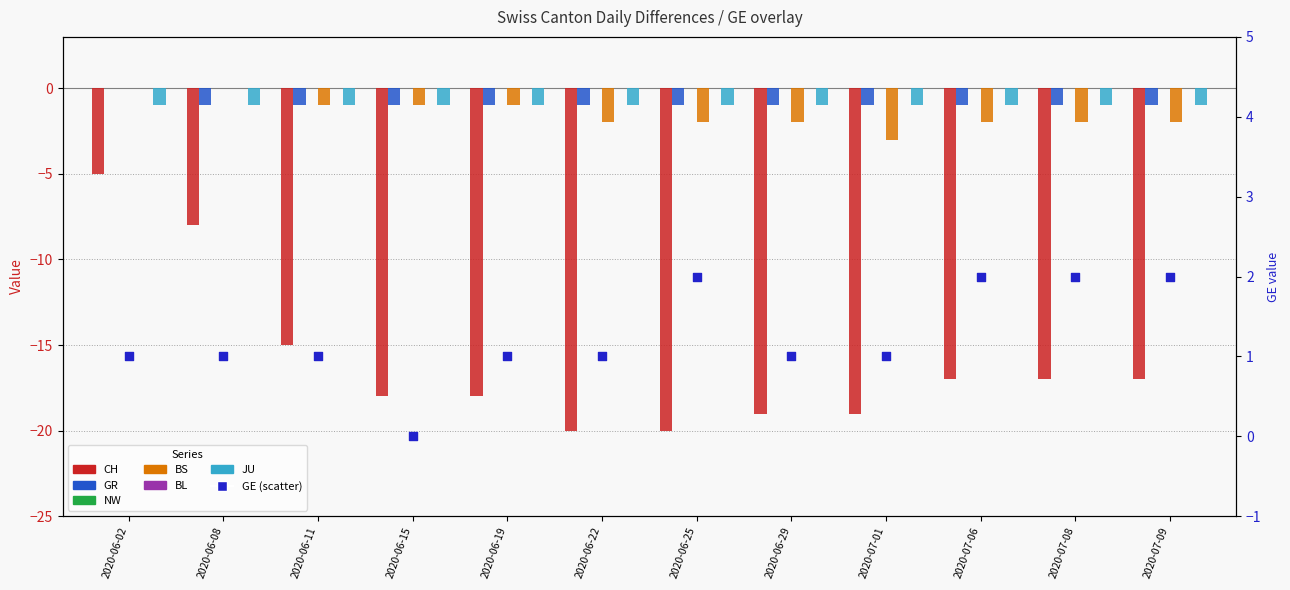

At how many categories does at least one series exceed -5?

12